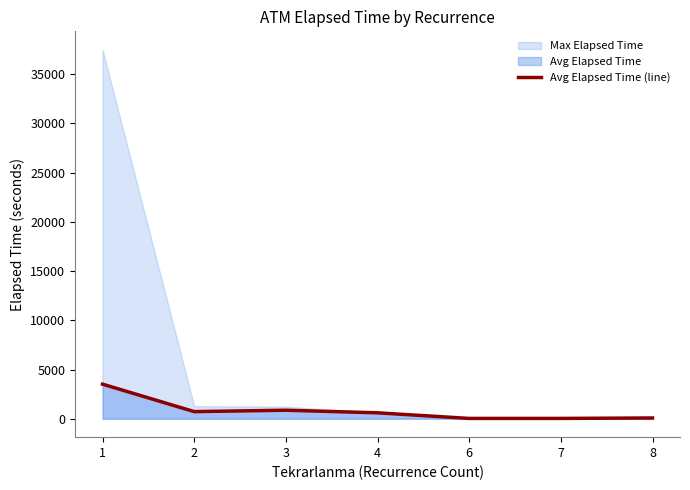

Does the chart display data point markers on the line(s)?

No